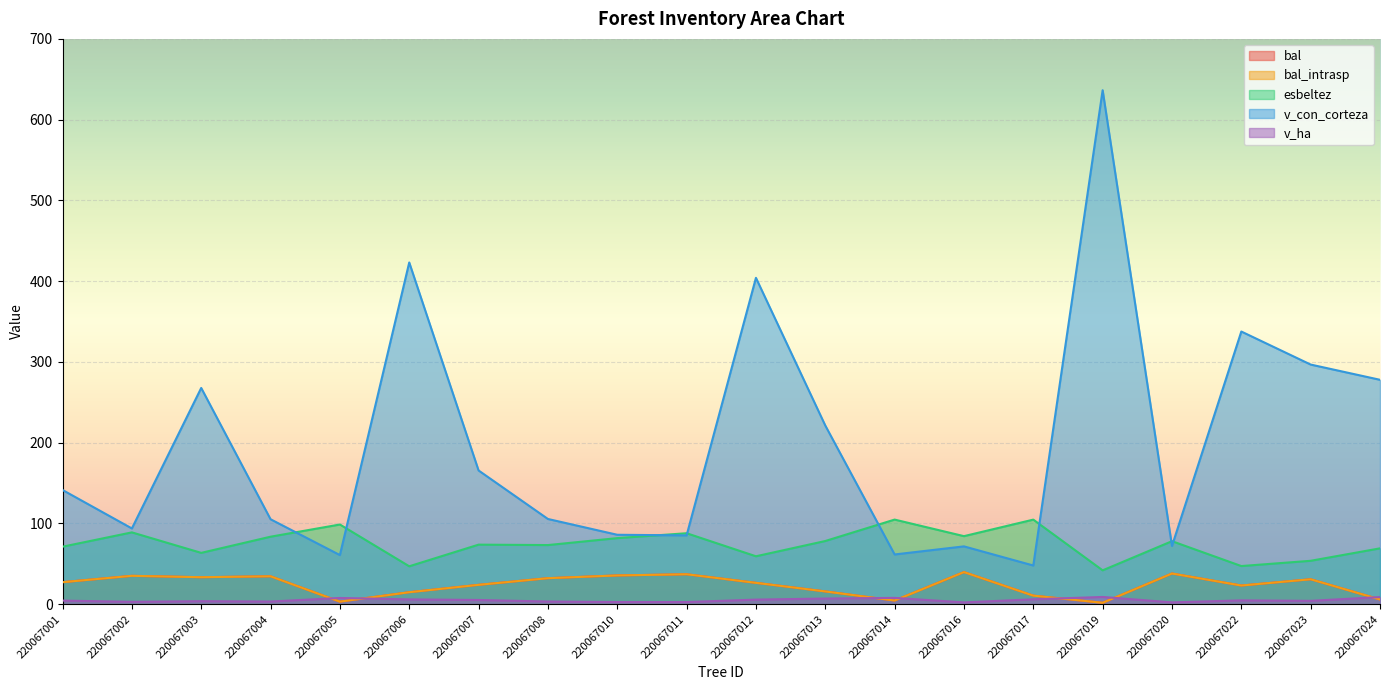

Which series has the widest spread of values?

v_con_corteza